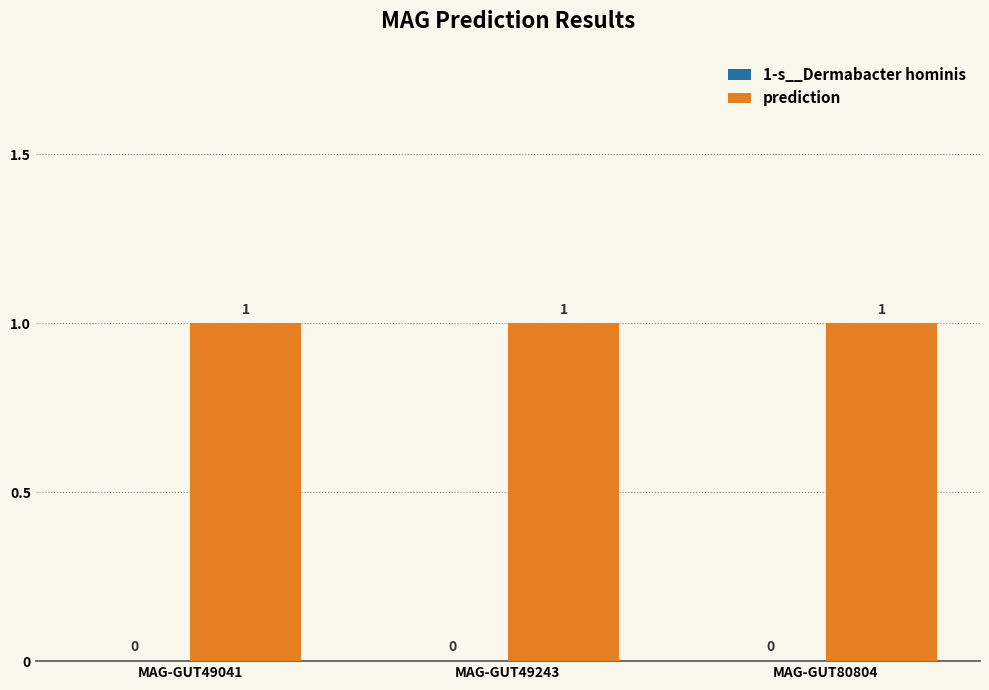

Which category has the highest value across all series?

MAG-GUT49041